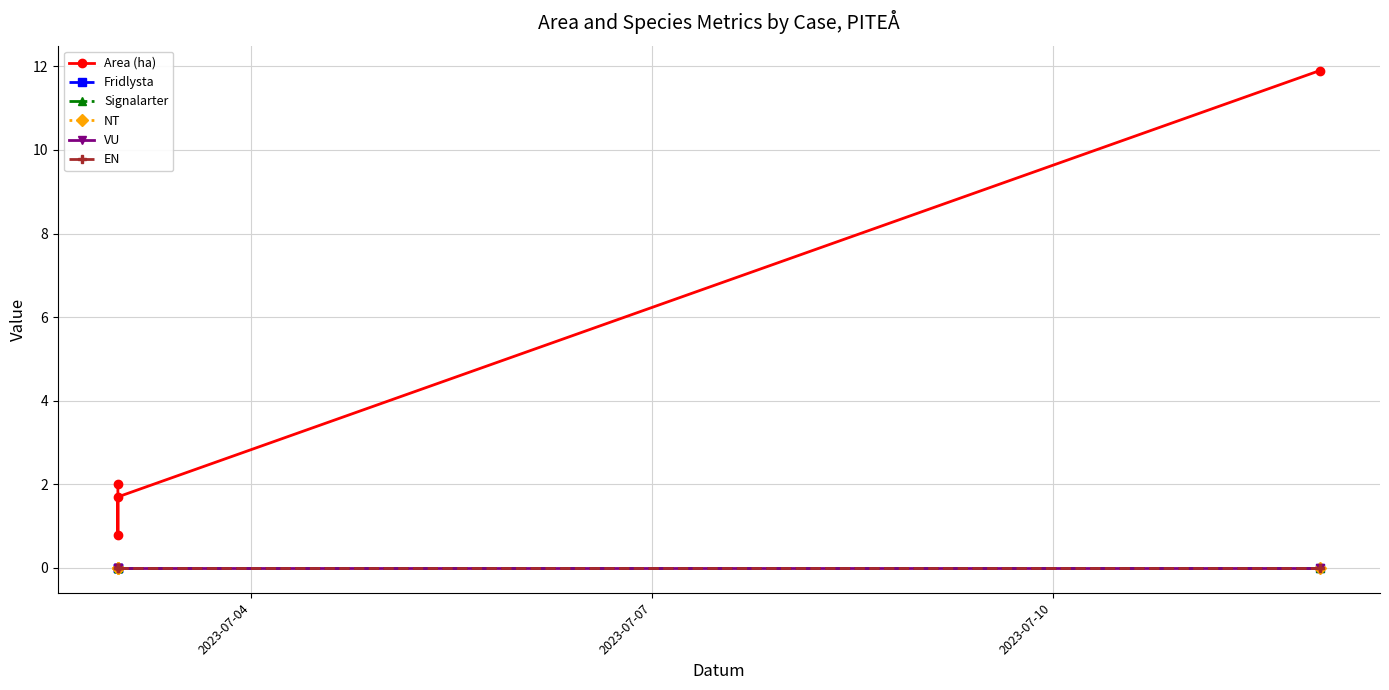

Is this an area chart (filled region under the line)?

No